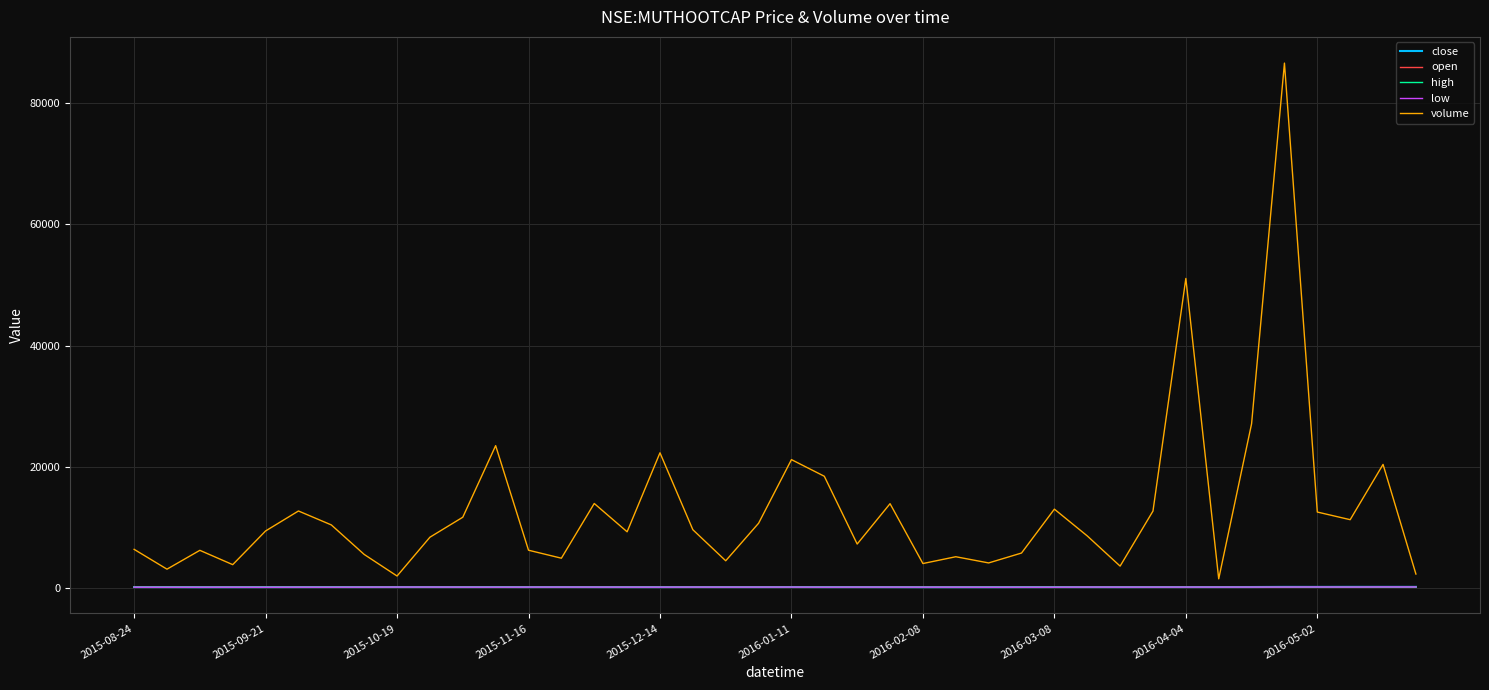

What is the greatest value displayed?

86614.0